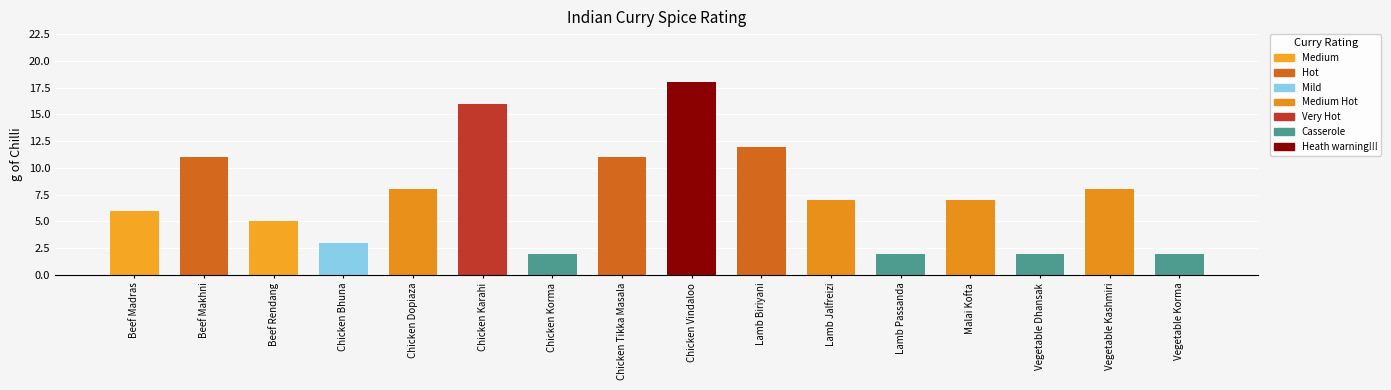

How many bars are there in total?

16